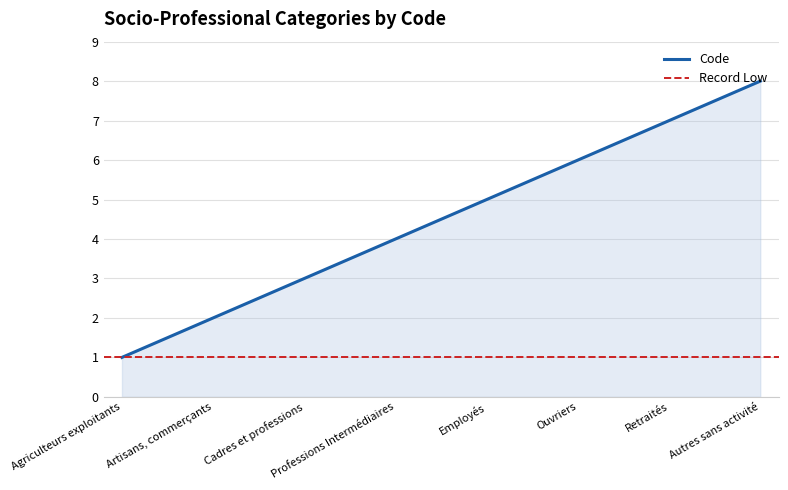

What is the average value?

4